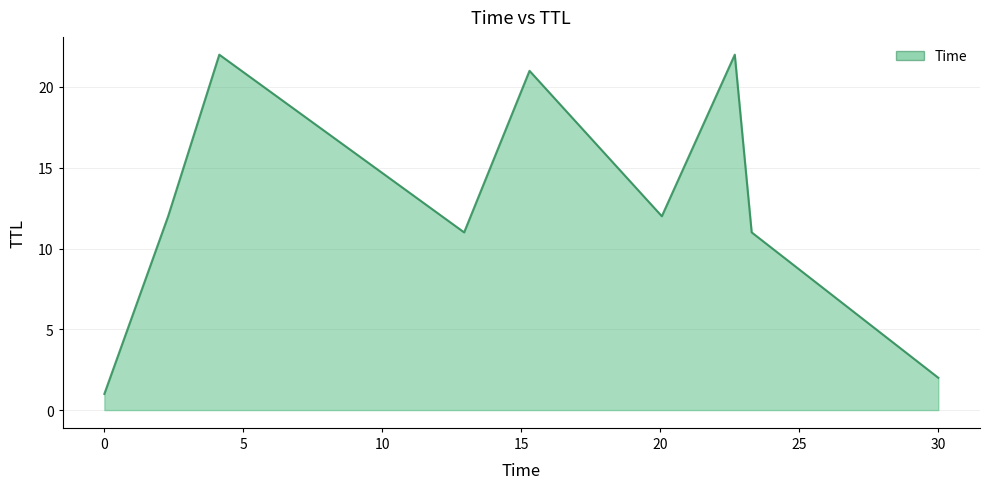

What is the maximum value shown in the chart?

22